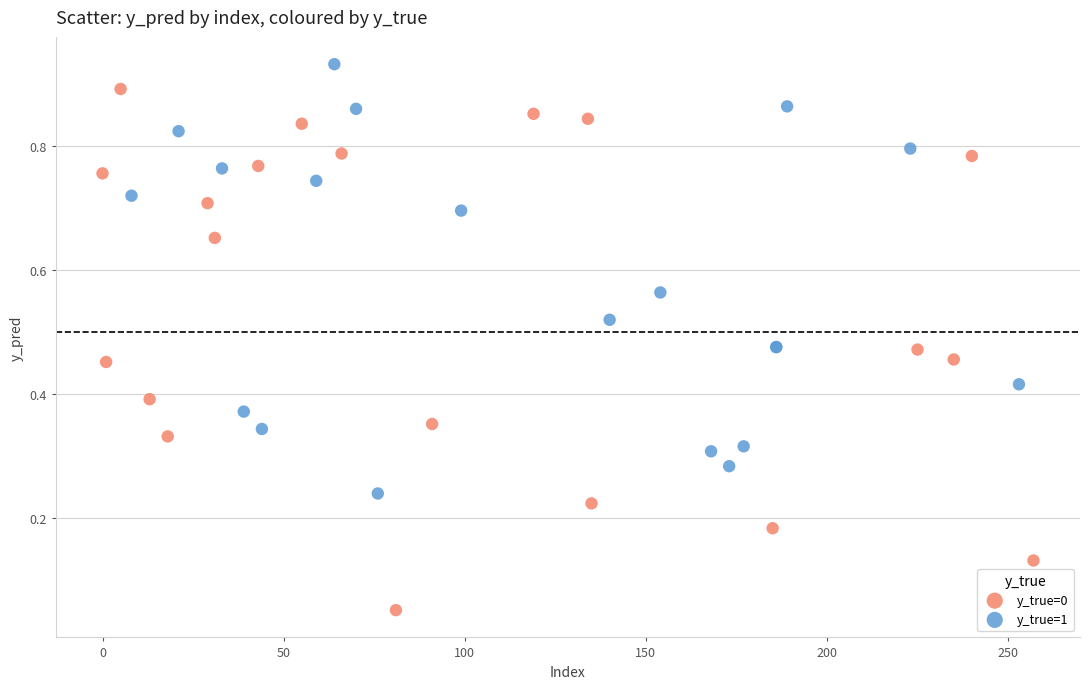

Which series contains the highest Y value?

y_true=1